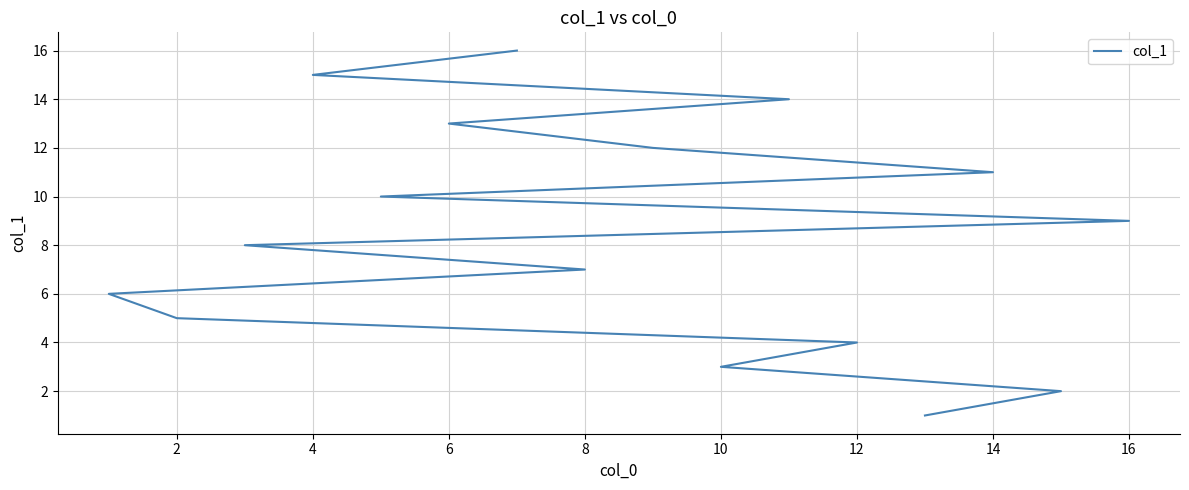

True or false: the data shows 5 at 15.

False